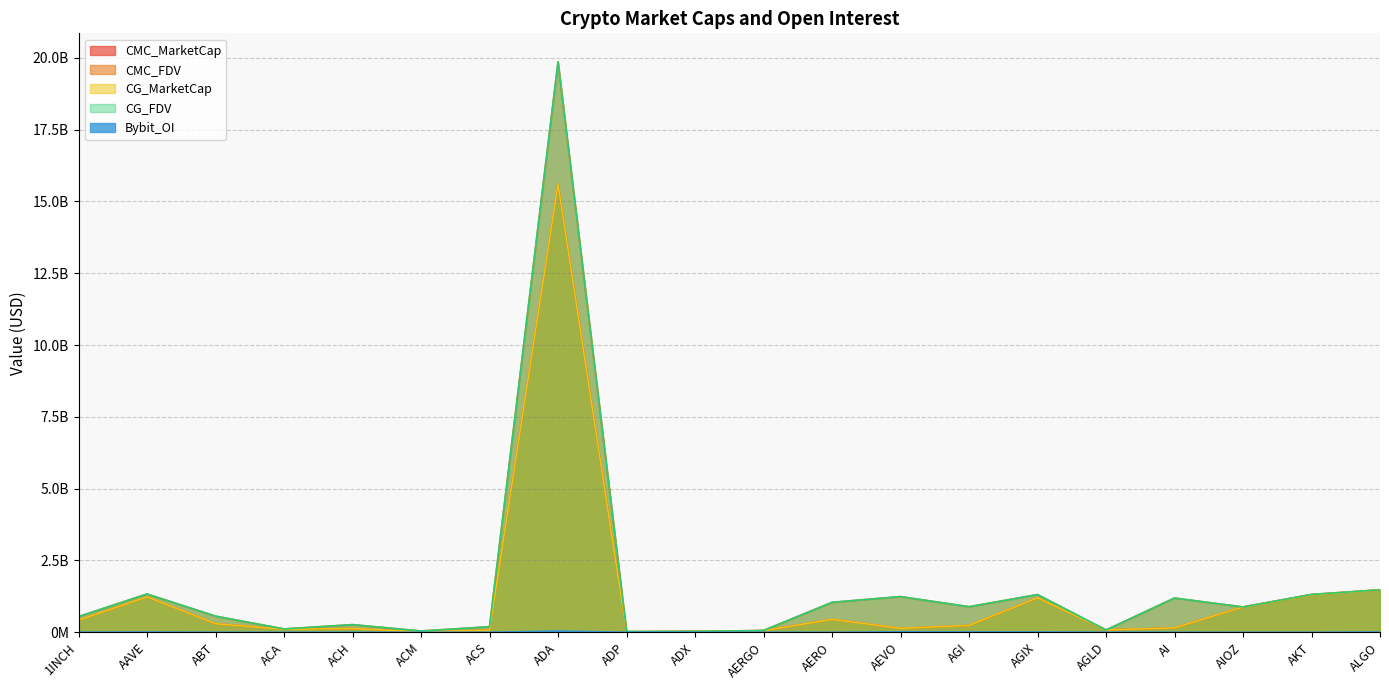

True or false: Bybit_OI has a value of 6904758 at AGIX.

False